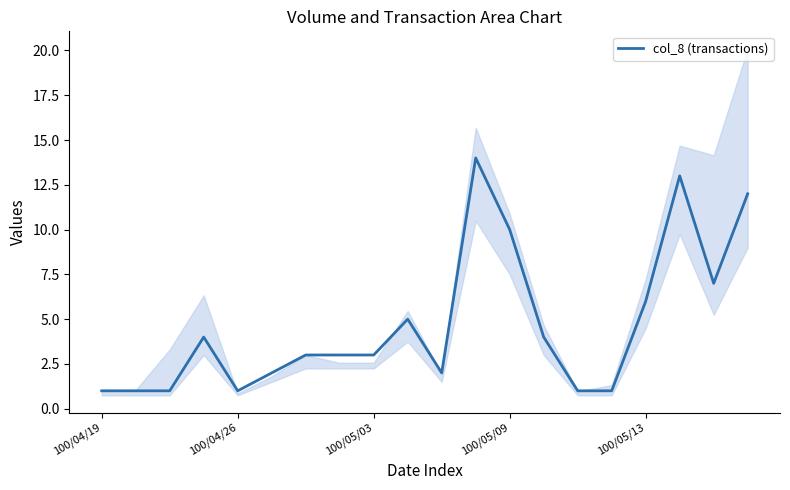

What is the sum of the values at 15 and 5?

3